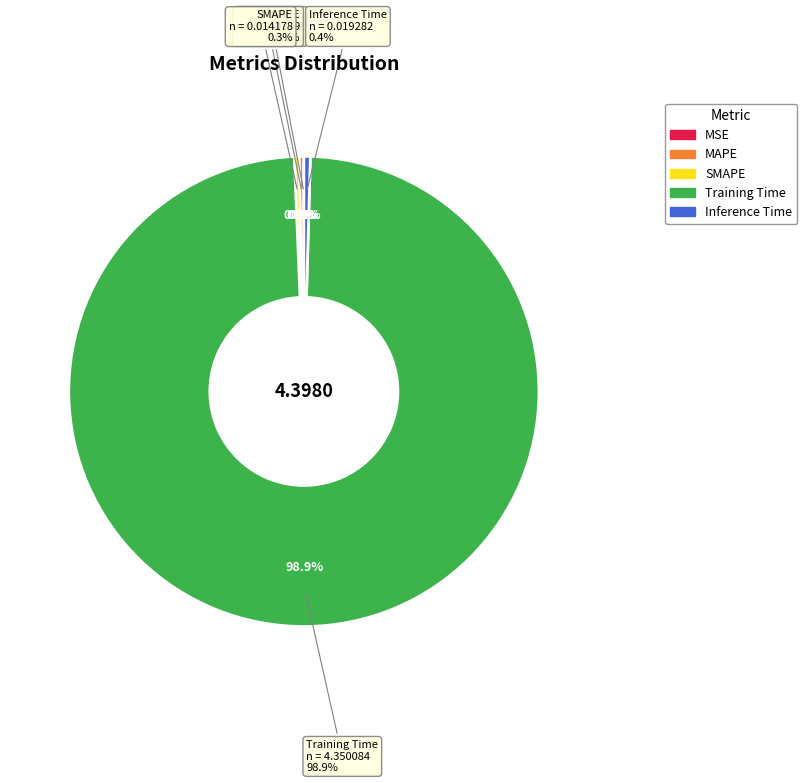

Combined, do Training Time and SMAPE account for over 50%?

Yes